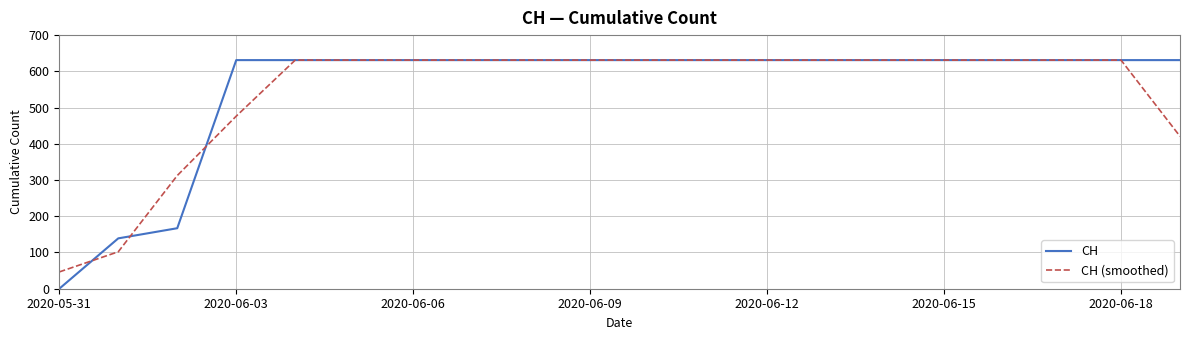

Reading left to right, transcribe all the data shown in this chart.

CH: 0.0	139.0	167.0	631.0	631.0	631.0	631.0	631.0	631.0	631.0	631.0	631.0	631.0	631.0	631.0	631.0	631.0	631.0	631.0	631.0
CH (smoothed): 46.3	102.0	312.3	476.3	631.0	631.0	631.0	631.0	631.0	631.0	631.0	631.0	631.0	631.0	631.0	631.0	631.0	631.0	631.0	420.7